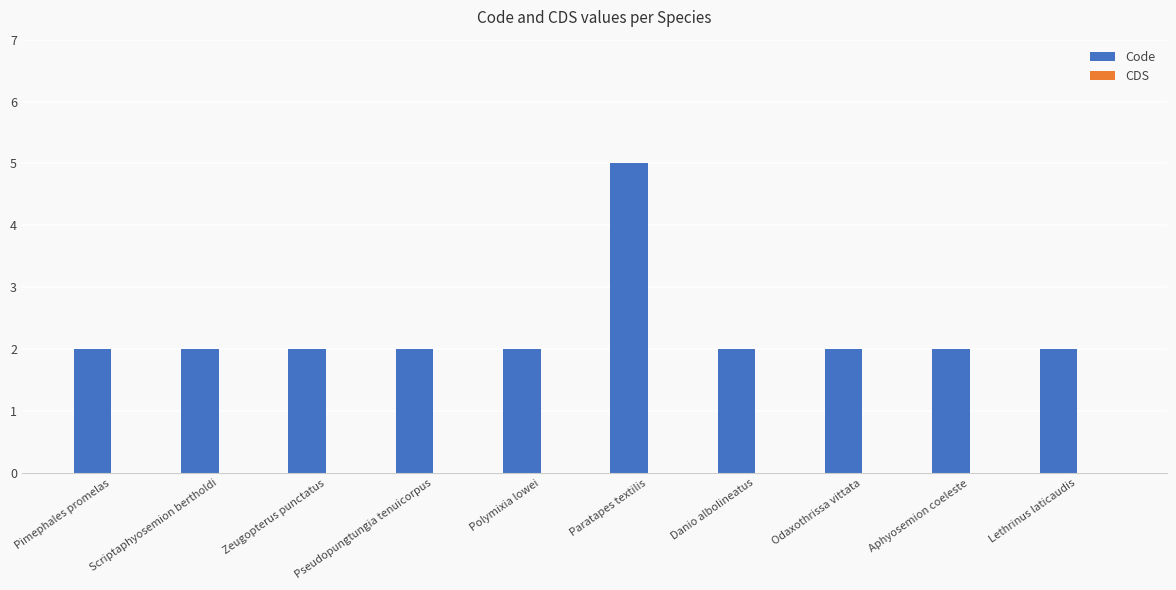

What is the label of the 6th bar from the right?

Polymixia lowei